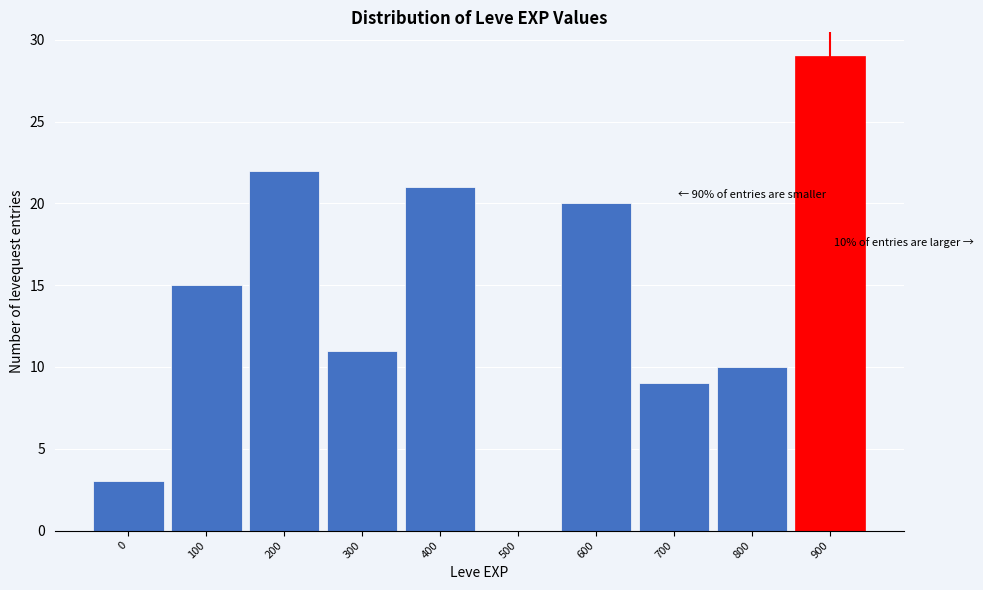

Reading left to right, transcribe all the data shown in this chart.

0=3	100=15	200=22	300=11	400=21	500=0	600=20	700=9	800=10	900=29